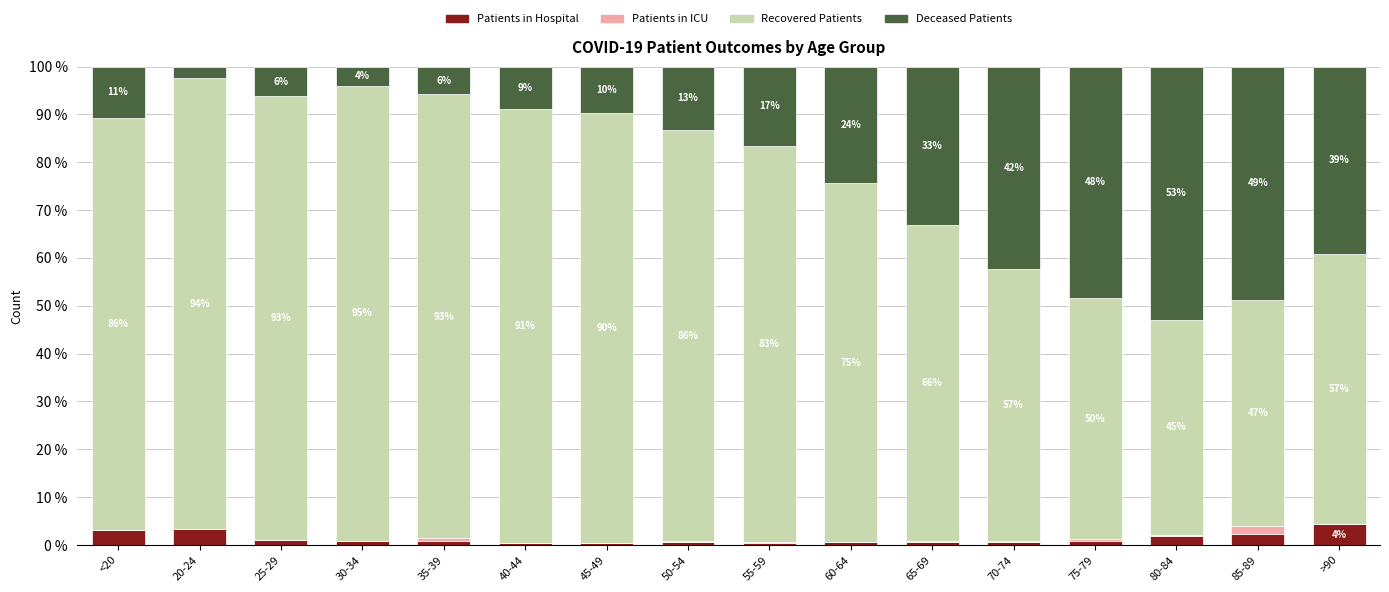

Which category has the highest value in the Patients in Hospital series?

>90